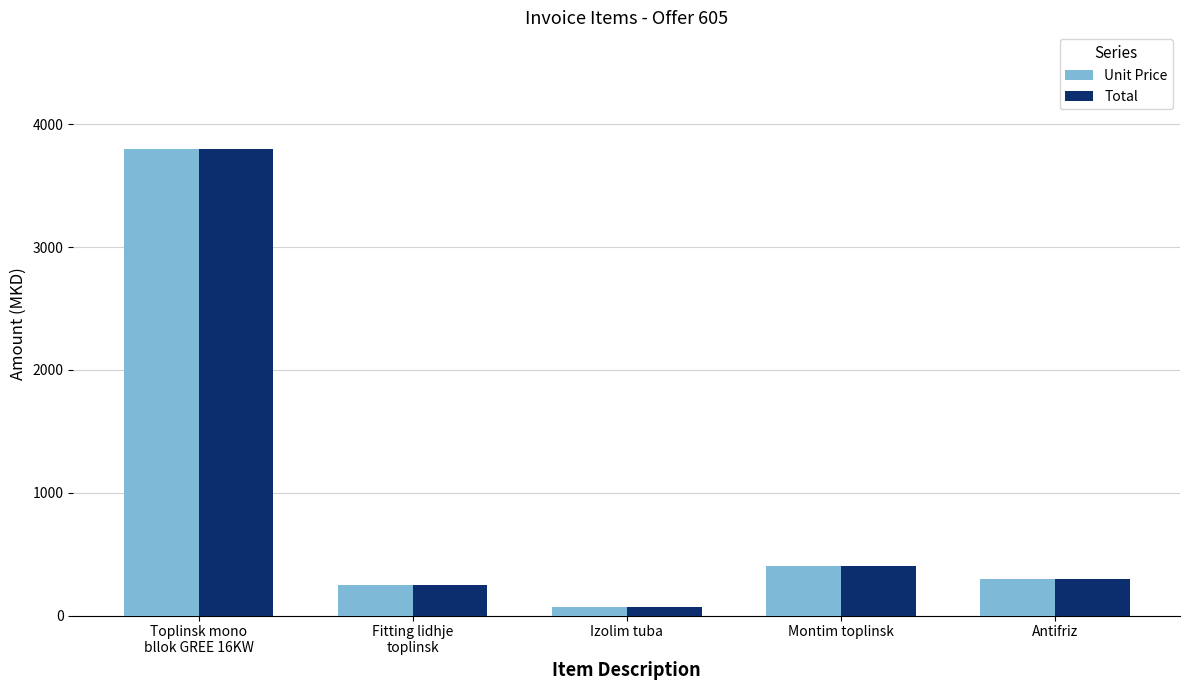

What is the label of the 2nd bar from the right?

Montim toplinsk